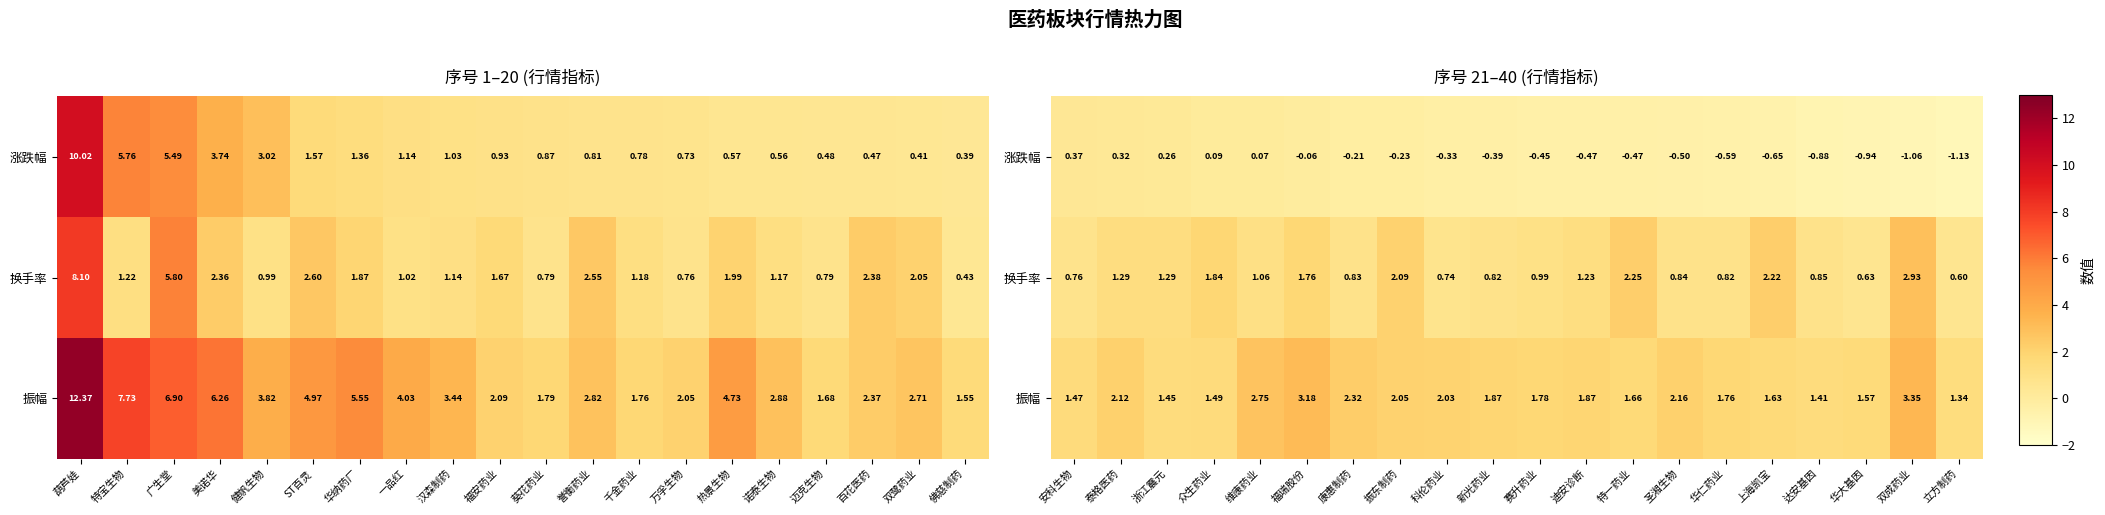

The value of 振幅 at 浙江震元 is 0.5. True or false?

False